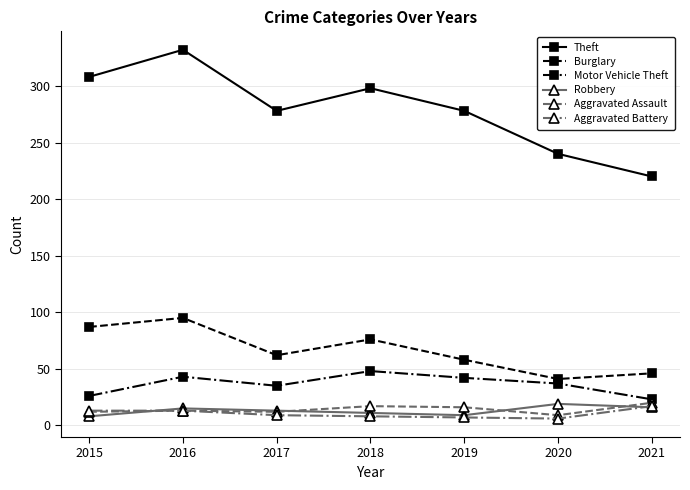

At which label does Burglary first exceed 62?

2015